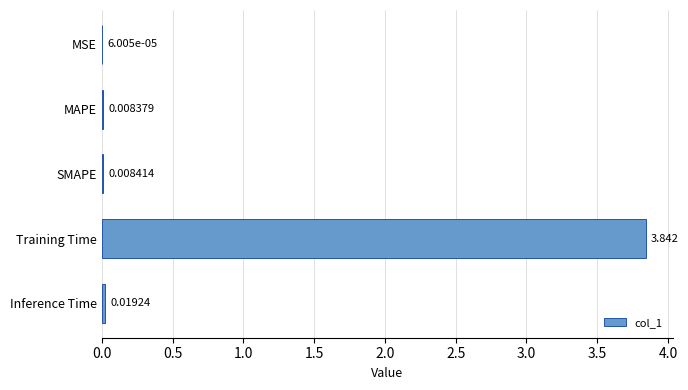

Are the bars horizontal?

Yes